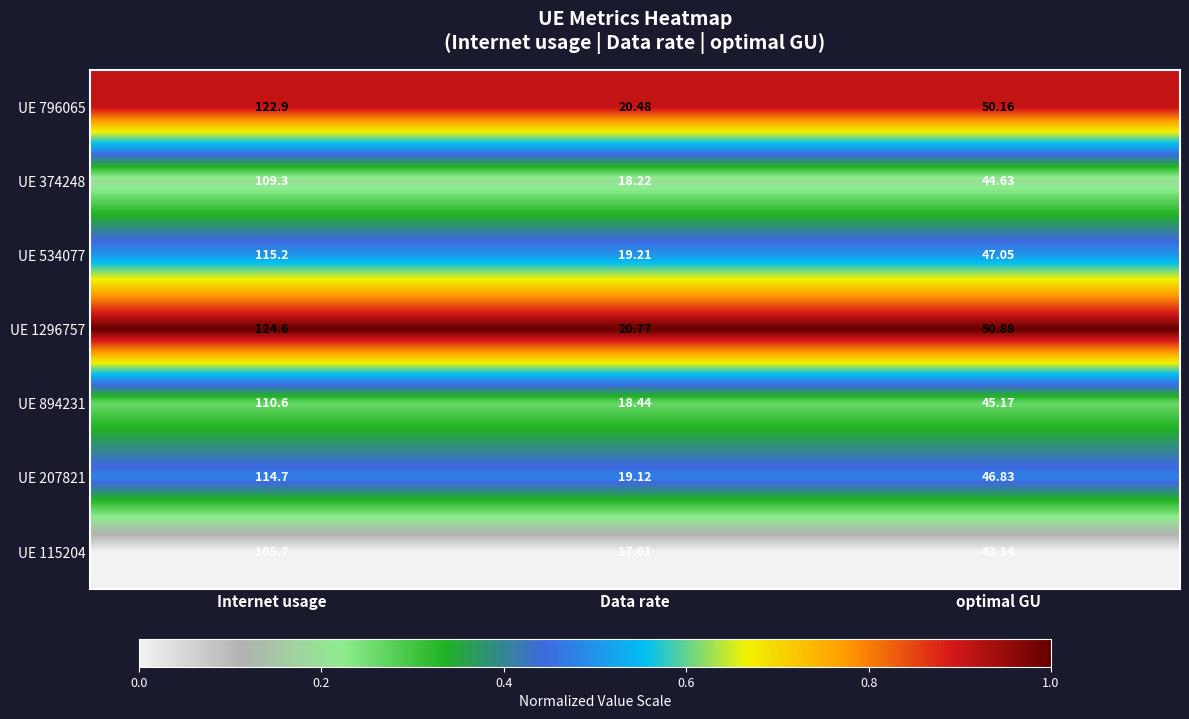

At which category is the sum across all series the highest?

Internet usage